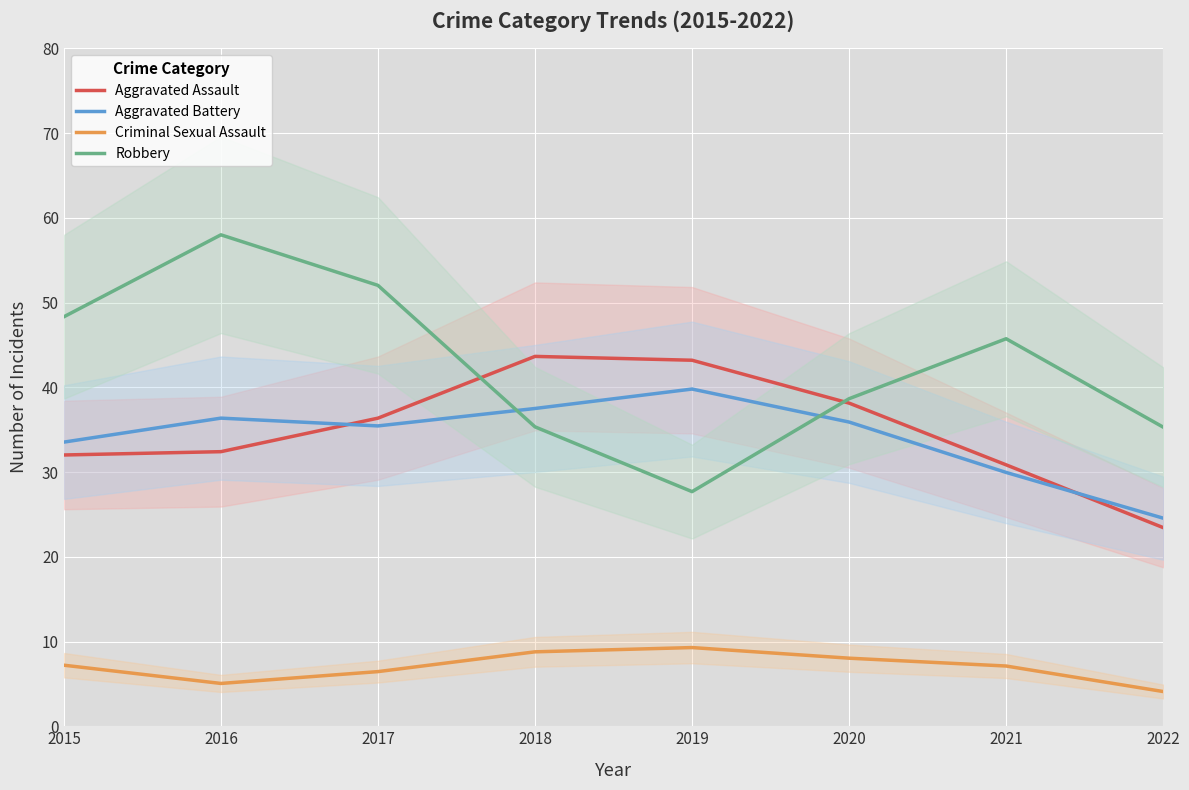

What is the difference between the highest and lowest values at 2020?

30.6